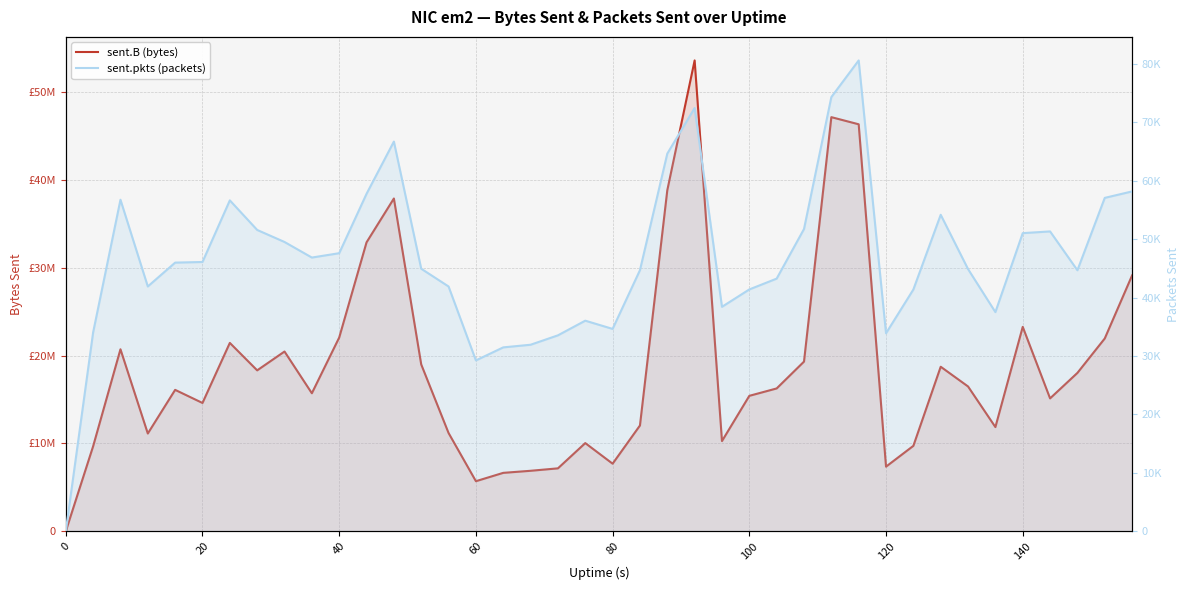

Is the value of sent.B (bytes) at 120 greater than the value of sent.pkts (packets) at 11?

Yes